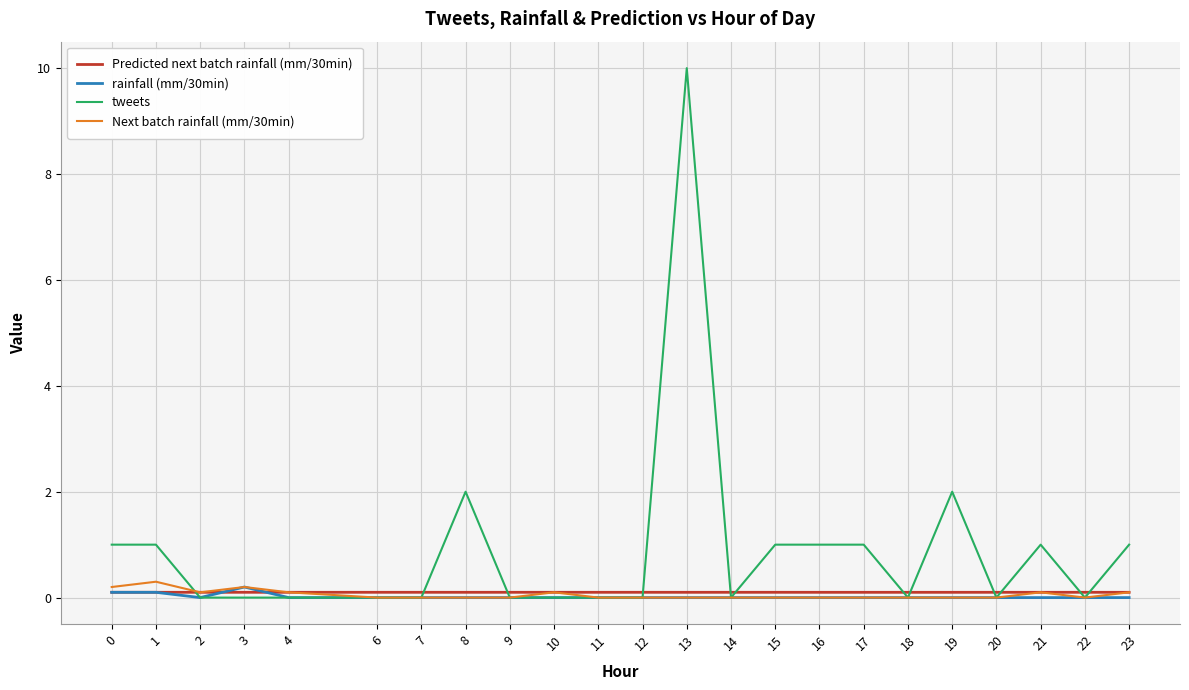

True or false: rainfall (mm/30min) has a value of 0.2 at 3.

True